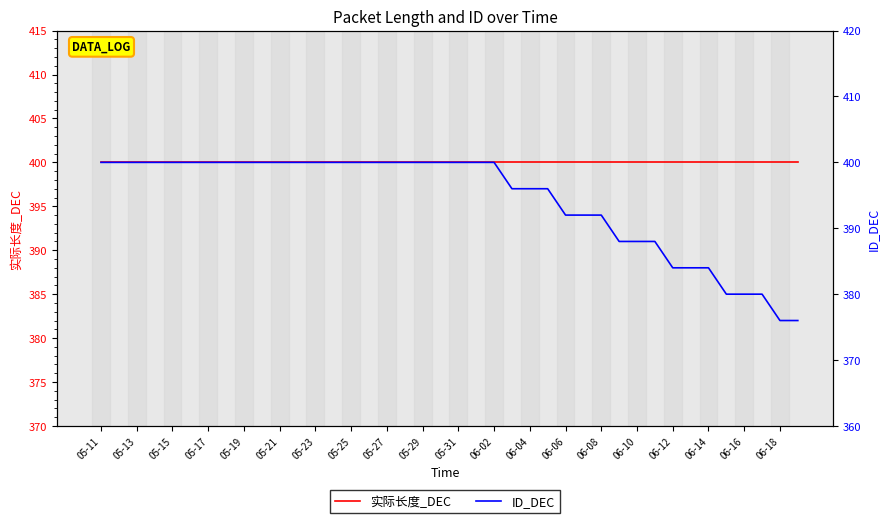

Count the number of categories in the chart.

40